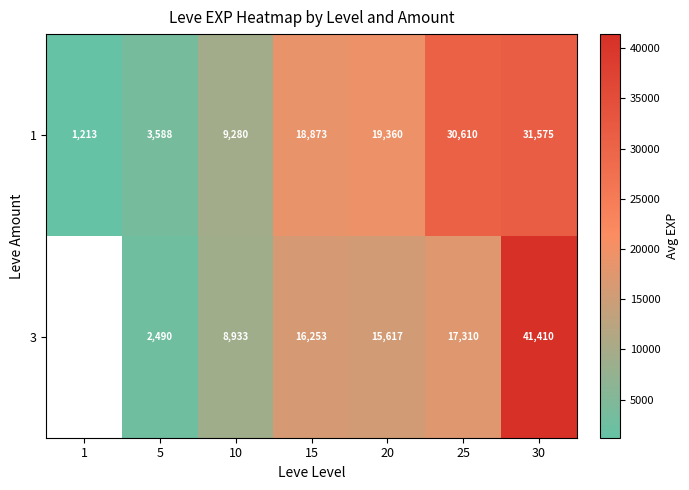

List the series in order of their peak value, lowest first.

1, 3